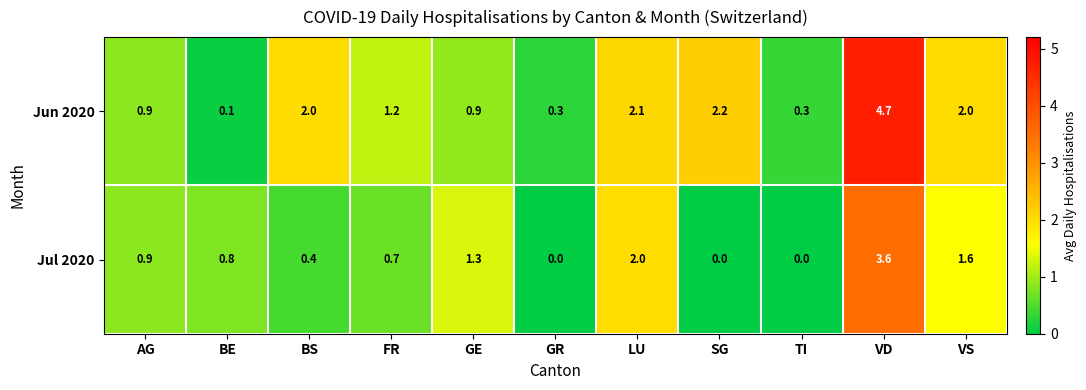

Where does the Jun 2020 series first go above 1?

BS